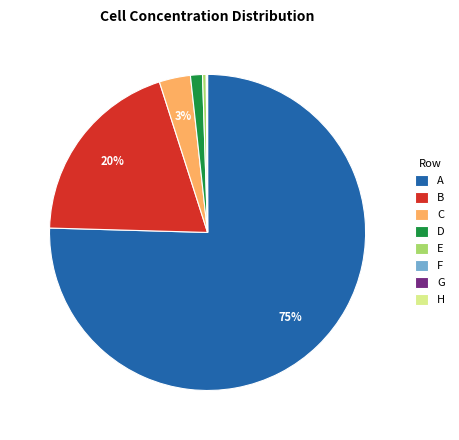

Which has a higher value, A or D?

A